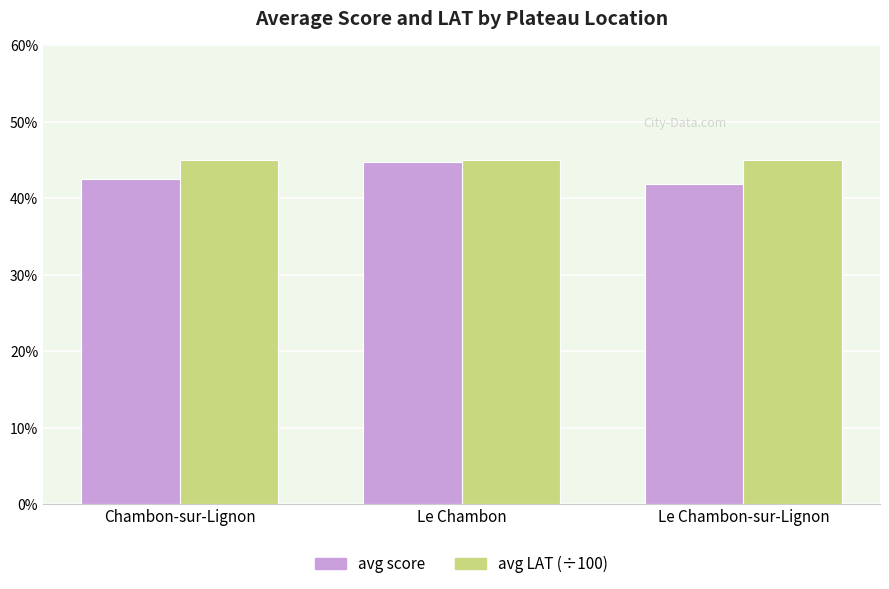

Are the bars horizontal?

No